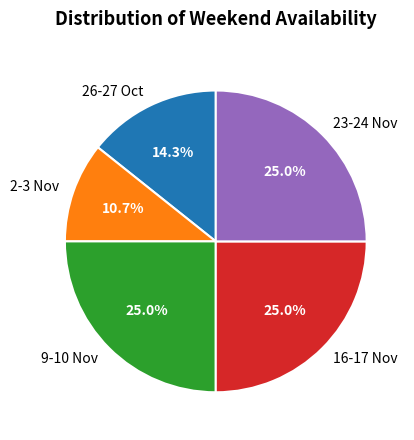

To the nearest percent, what percentage of the pie is 2-3 Nov?

11%